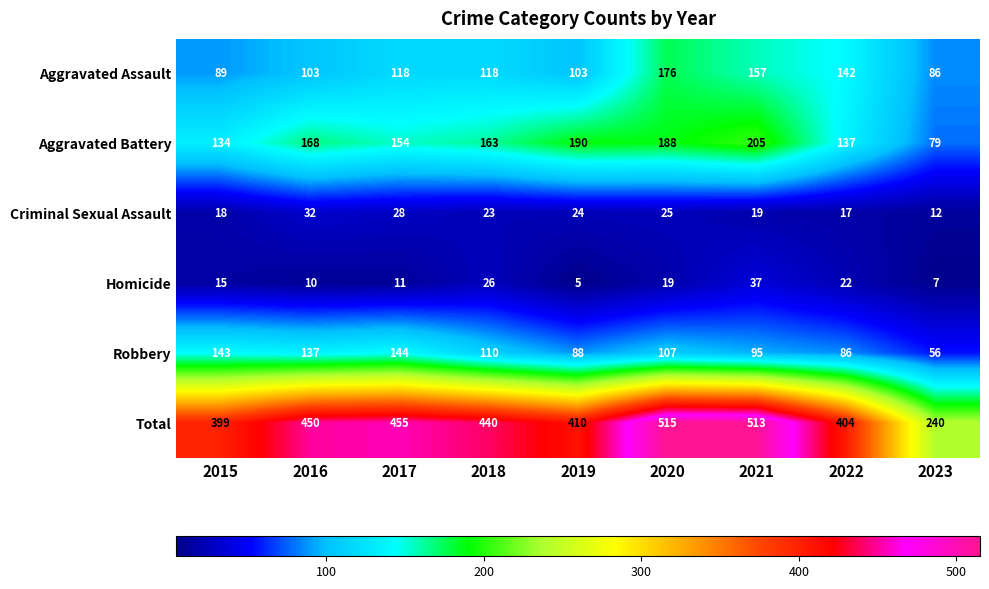

At which category does the chart reach its peak across all series?

2020